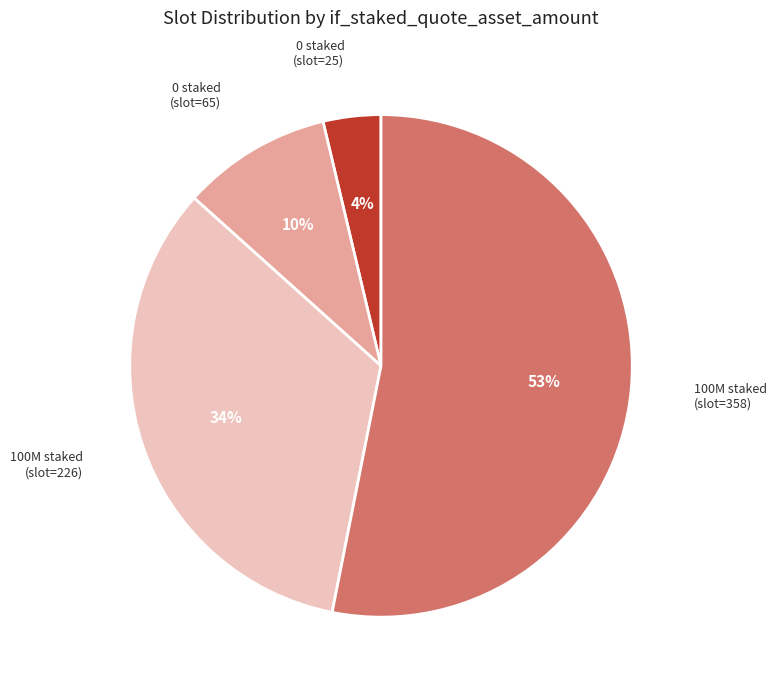

Does any single category account for the majority?

Yes